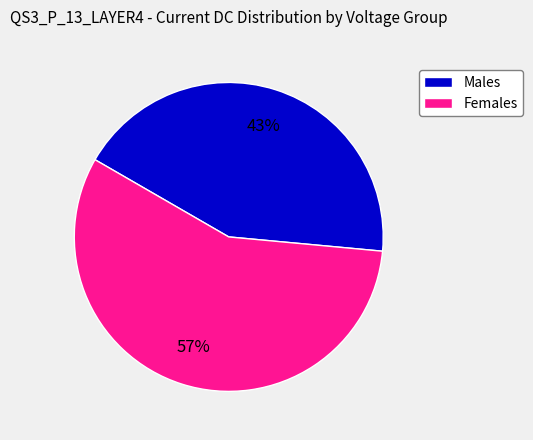

Between Females and Males, which is larger?

Females